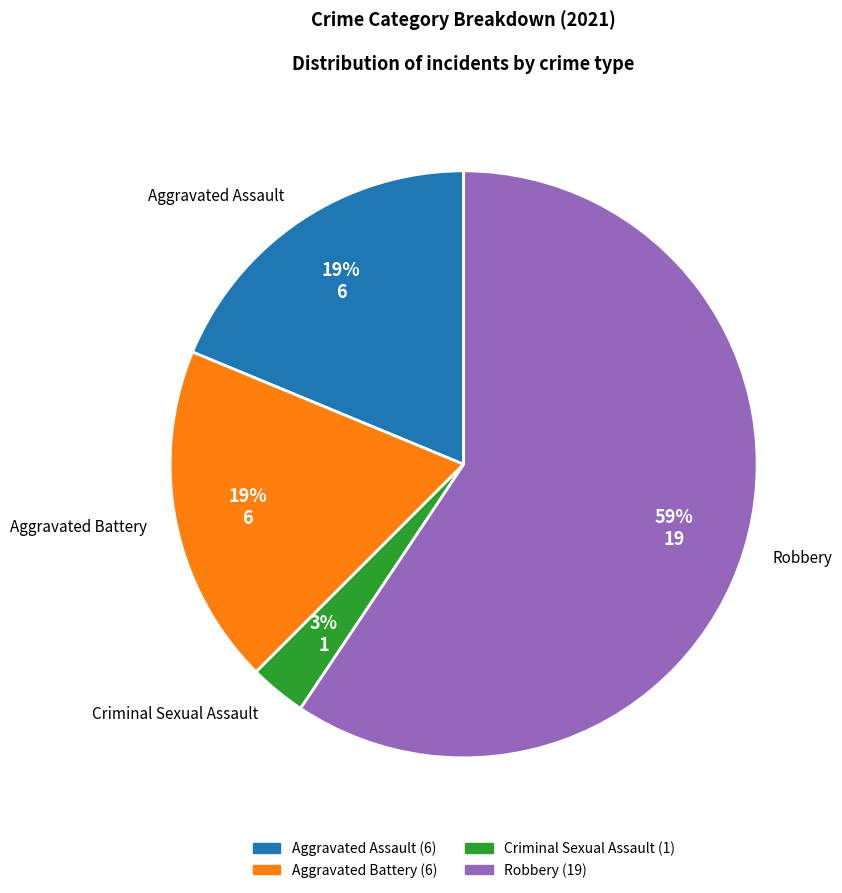

True or false: Aggravated Assault accounts for 1% of the total.

False